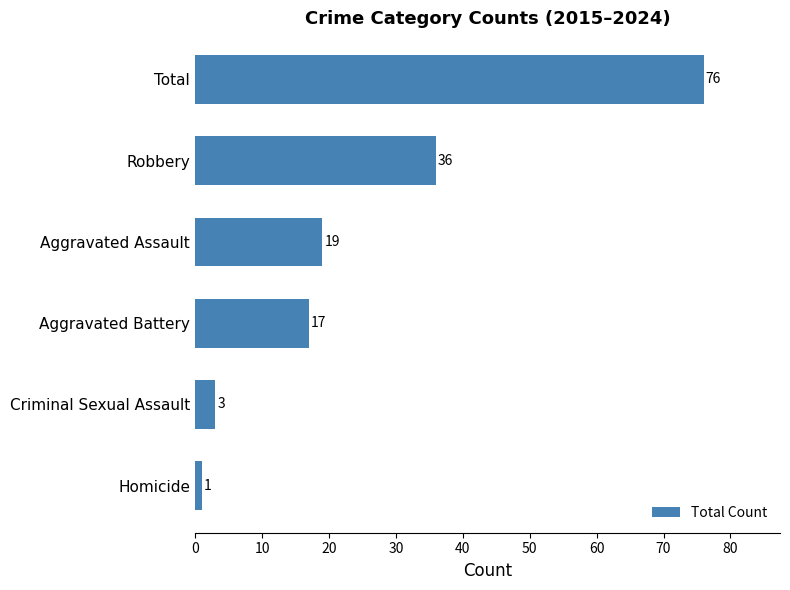

Reading bottom to top, what are all the values shown in this chart?

1	3	17	19	36	76